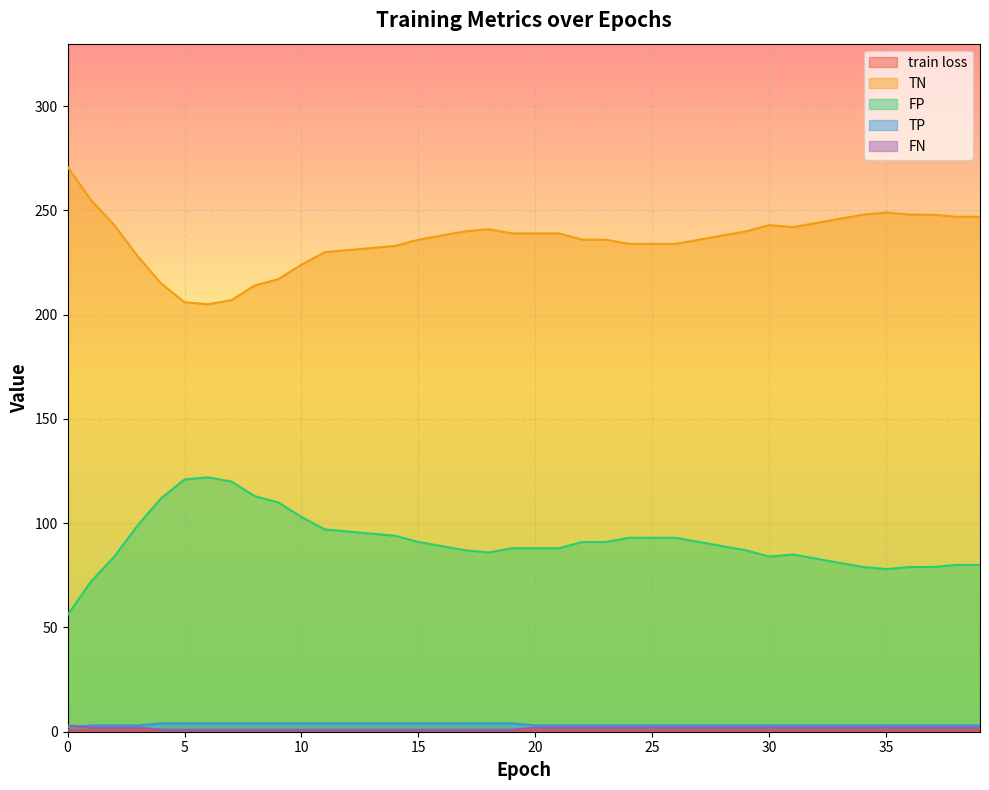

What are all the series names shown in the legend?

train loss, TN, FP, TP, FN